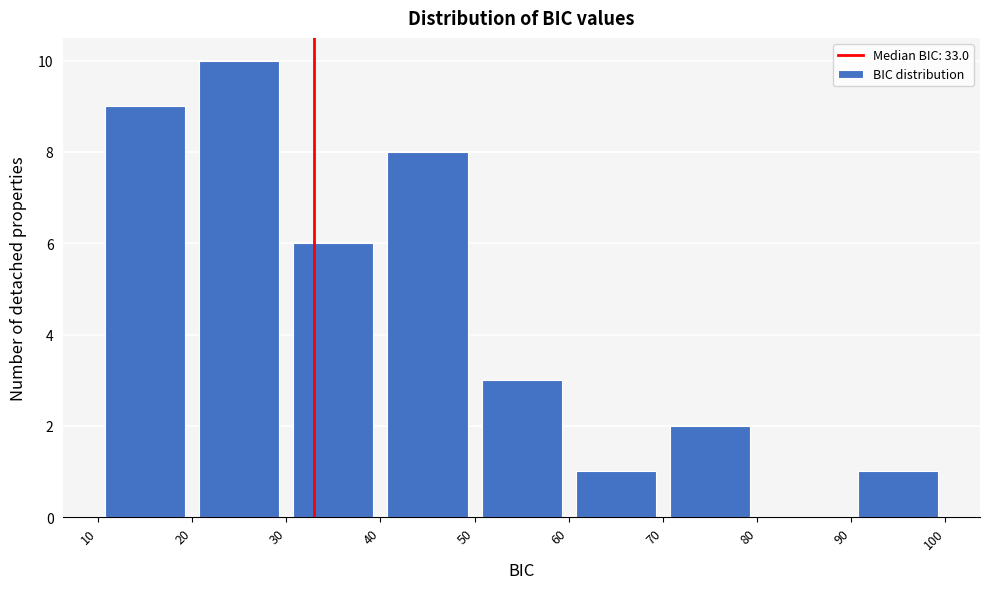

Which range on the x-axis has the tallest bar?

20 to 30